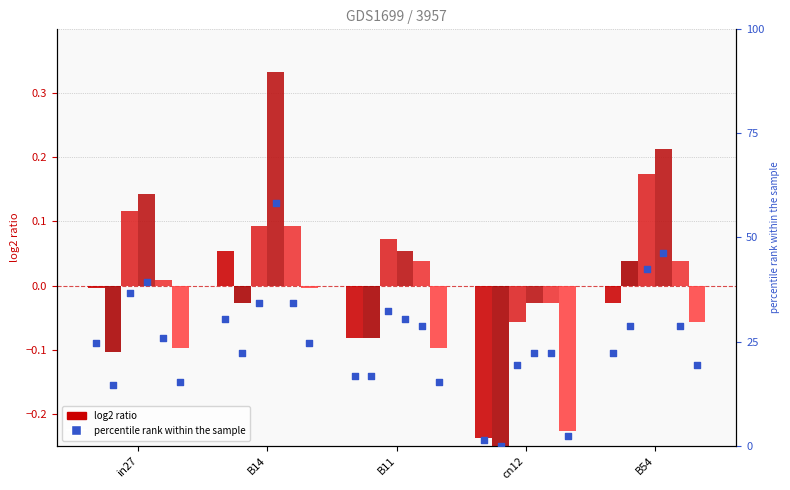

At how many categories does at least one series exceed 0?

4